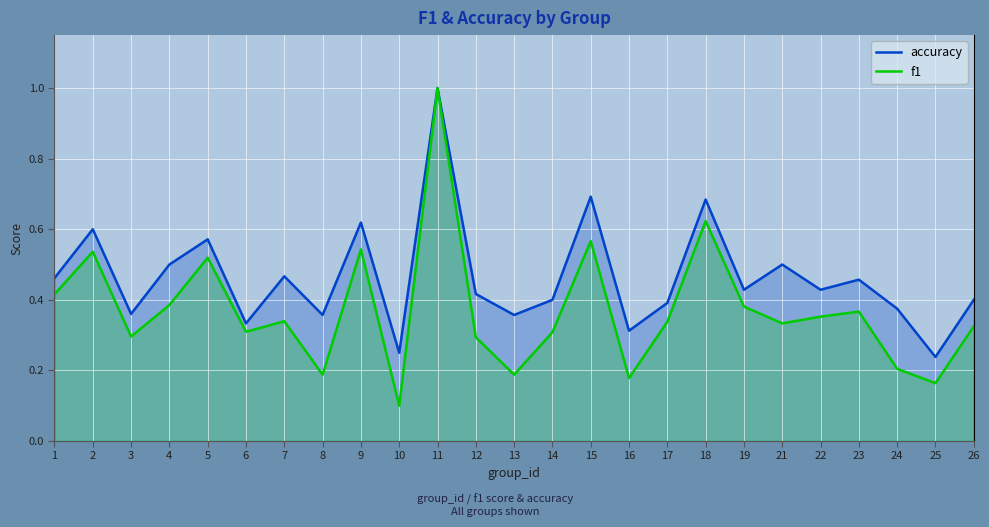

How many interior local peaks does the accuracy series have?

9